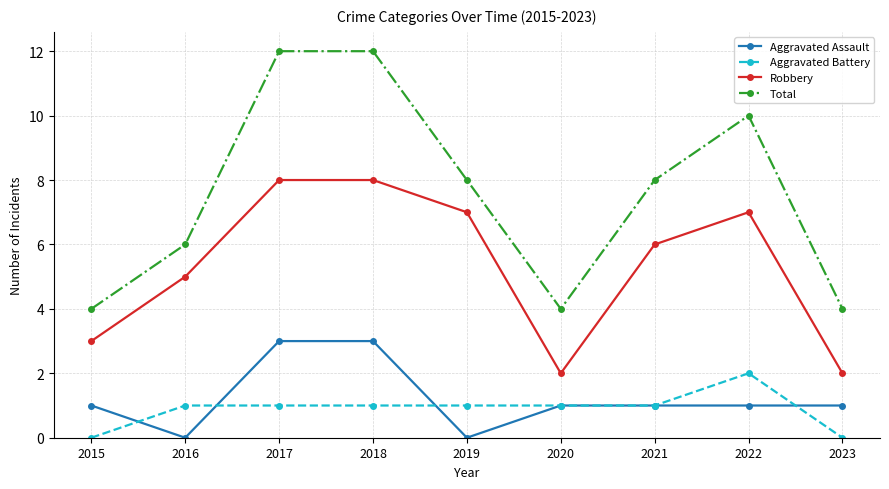

What is the value of the Aggravated Battery point at the 7th from the left?

1